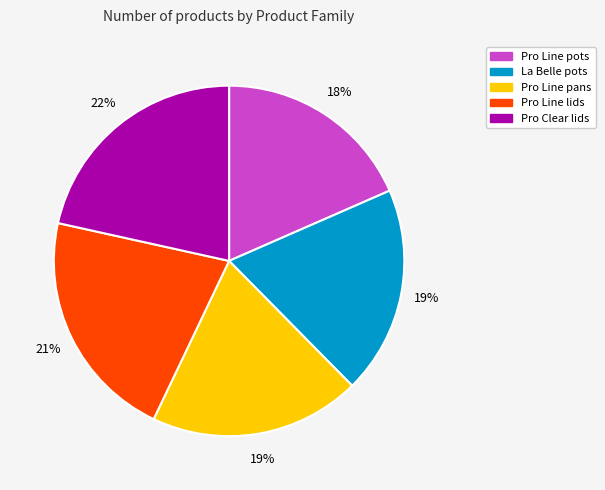

Is the sum of Pro Line lids and Pro Line pans greater than half?

No